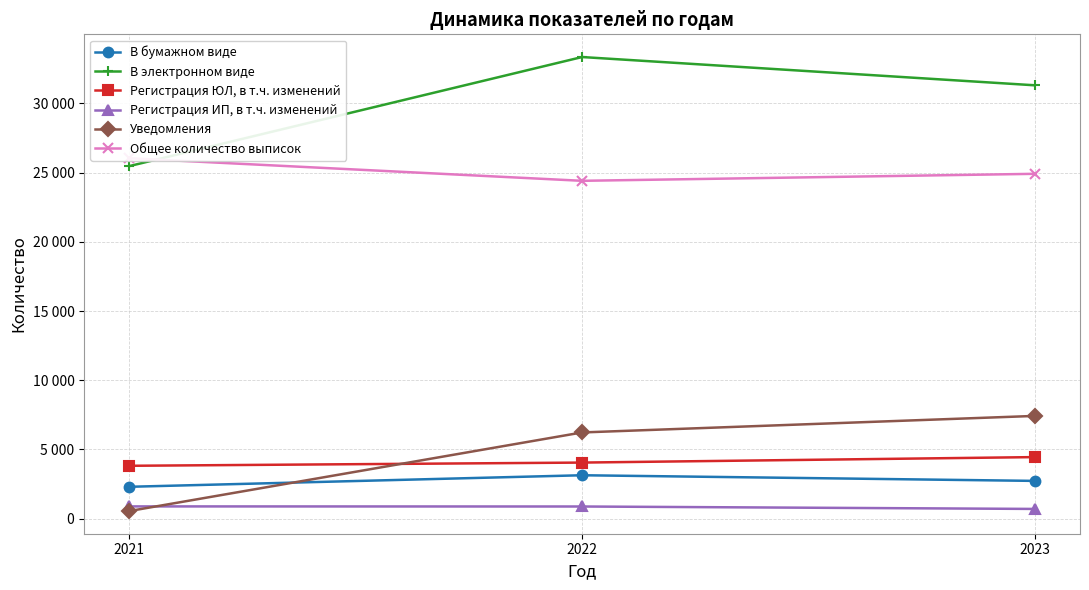

Which label corresponds to the largest value in the chart?

2022